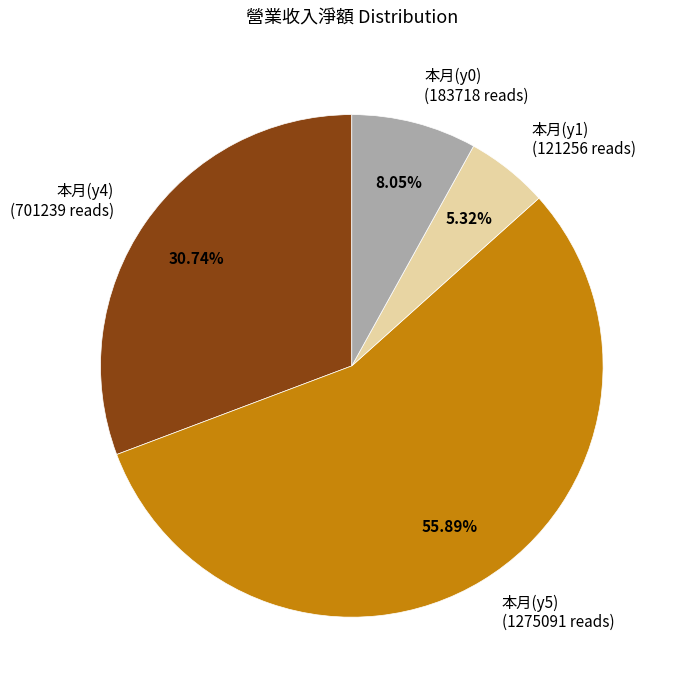

Which has a higher value, 本月(y5) or 本月(y1)?

本月(y5)